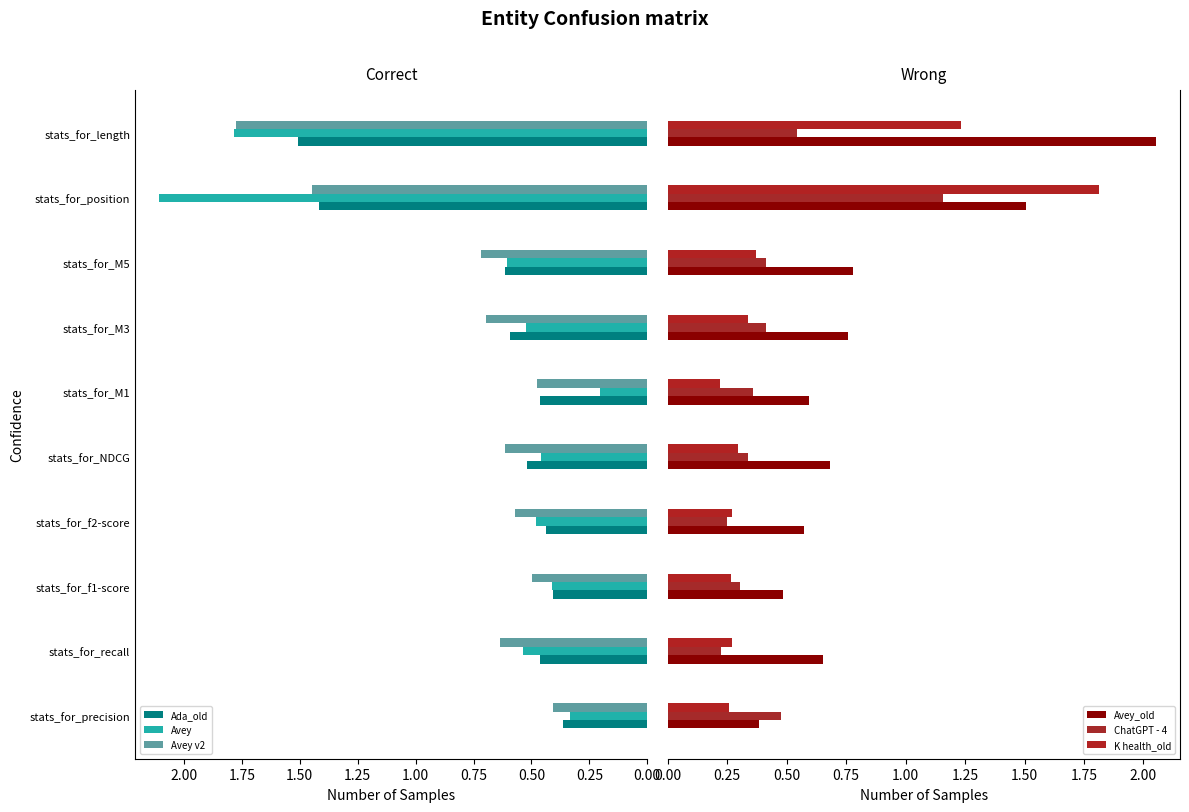

The Avey series shows 0.7 at stats_for_NDCG. True or false?

False